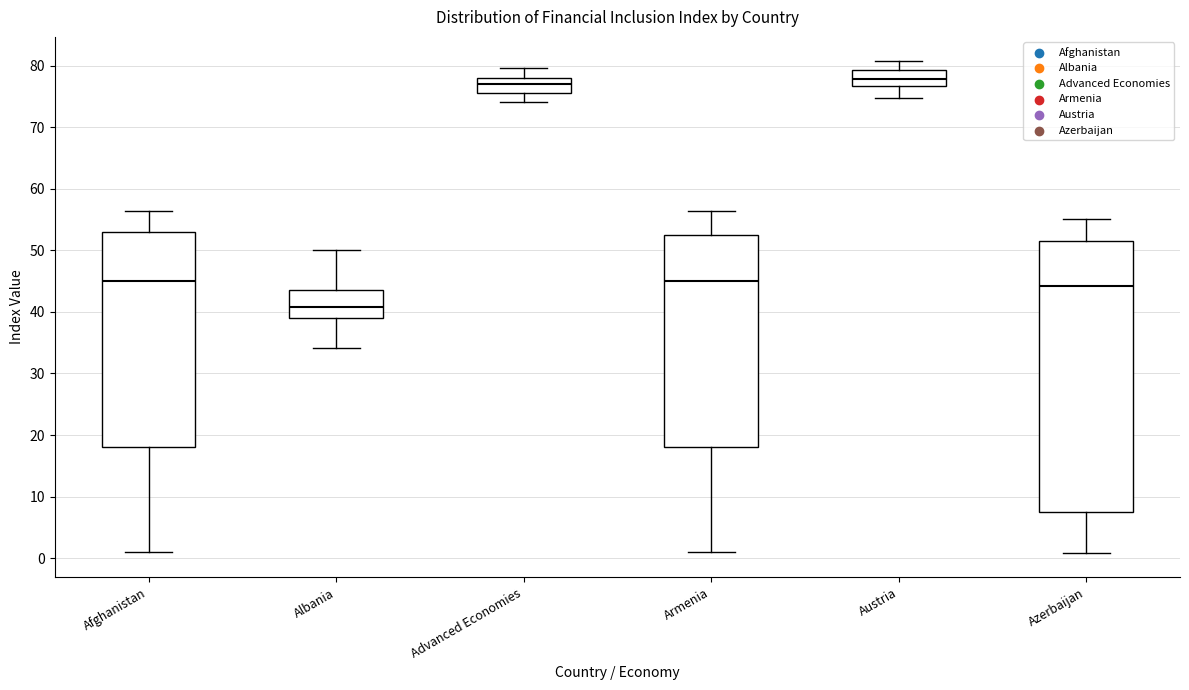

Reading left to right, read every box against the y-axis: the position of its median line, the range the box covers, and the ends of its whiskers. The values are not printed on the chart, so give them approximately, as read against the axis.

Afghanistan: median 45, box 18 to 53, whiskers 1 to 56
Albania: median 41, box 39 to 44, whiskers 34 to 50
Advanced Economies: median 77, box 76 to 78, whiskers 74 to 80
Armenia: median 45, box 18 to 52, whiskers 1 to 56
Austria: median 78, box 77 to 79, whiskers 75 to 81
Azerbaijan: median 44, box 7 to 51, whiskers 1 to 55